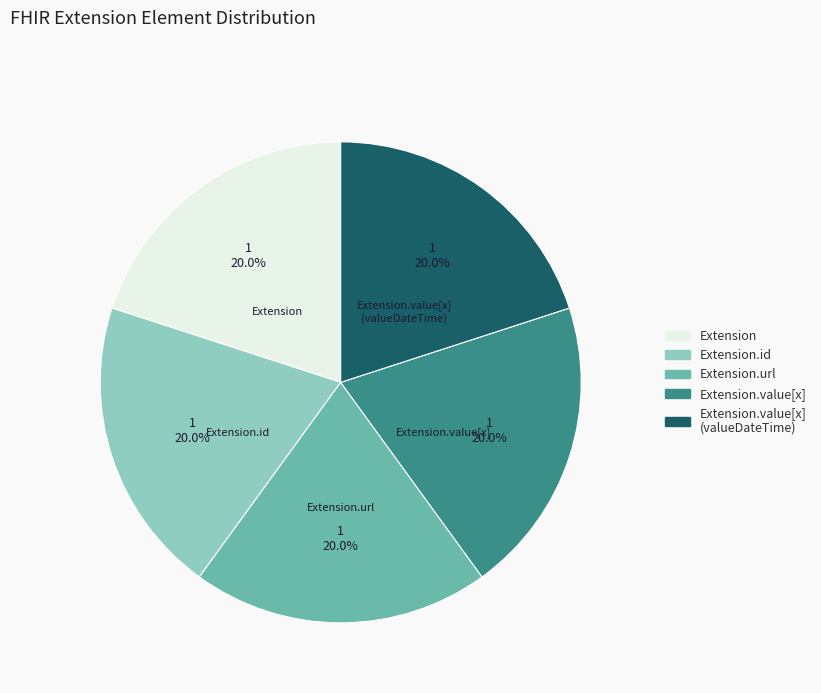

Does Extension.id represent more than half of the total?

No